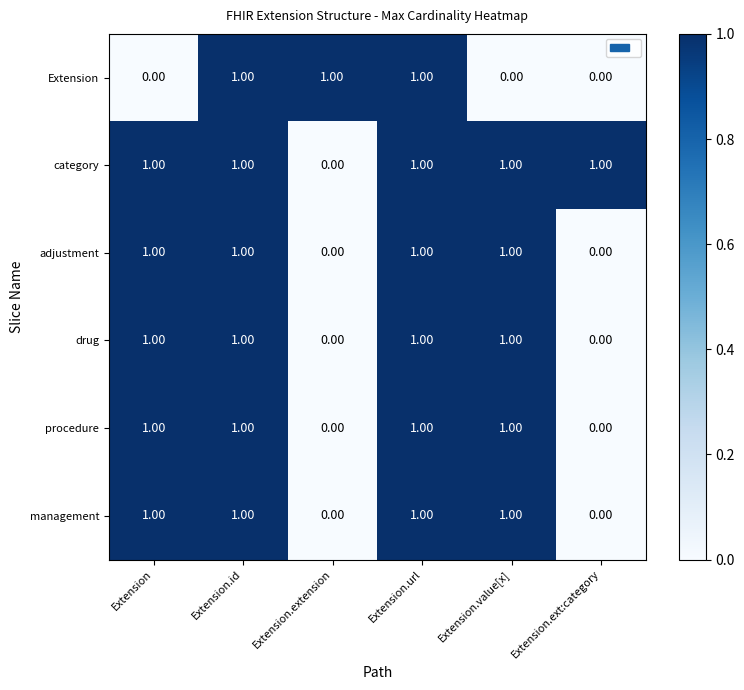

The drug series shows 1 at Extension.value[x]. True or false?

True